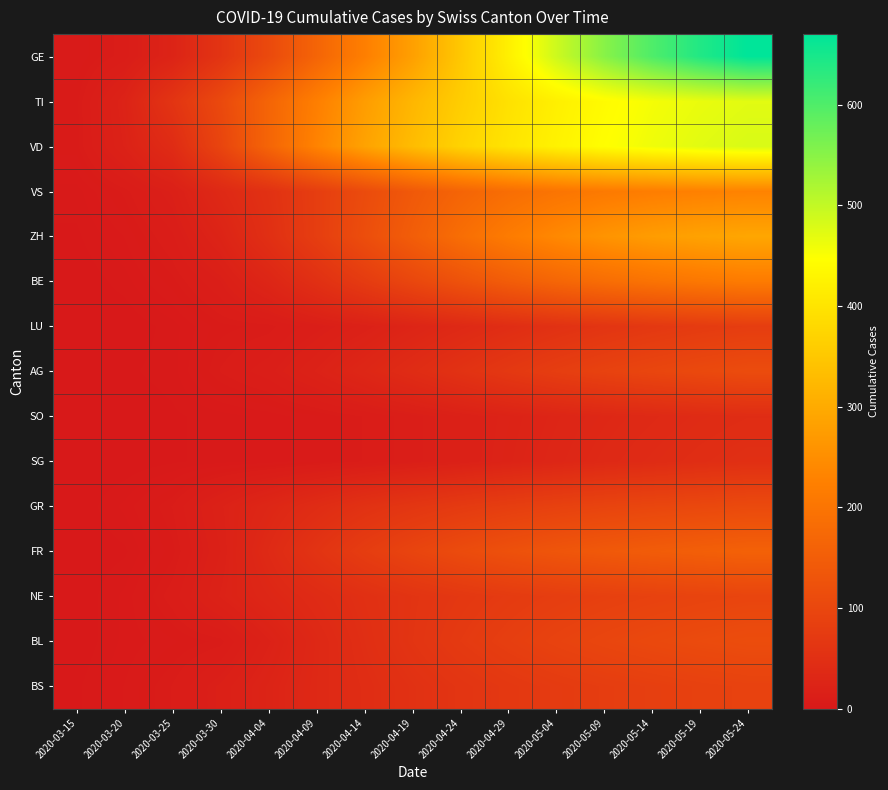

Between 2020-05-09 and 2020-04-19, which is larger?

2020-05-09